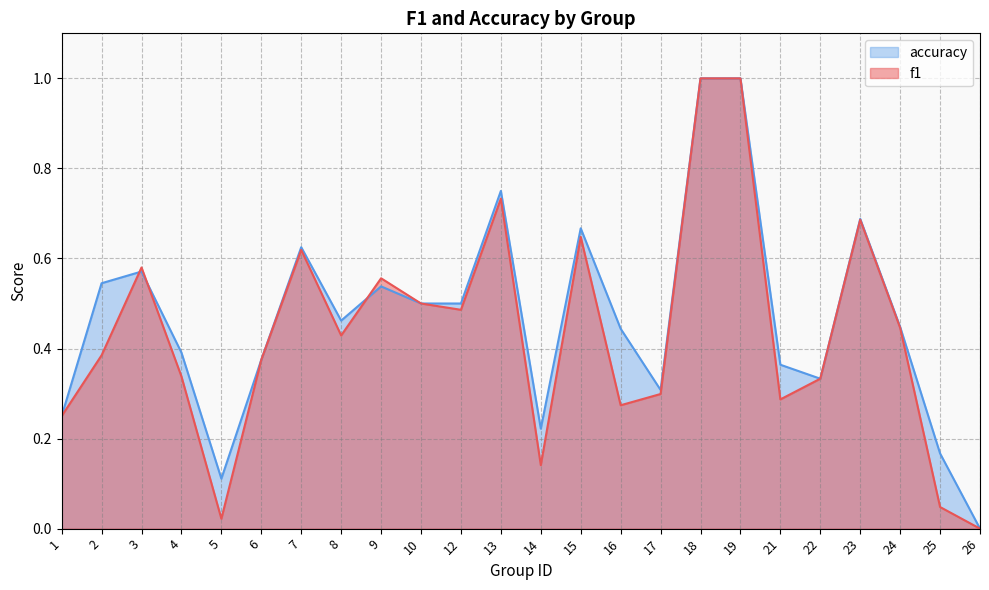

Between 18 and 16, which is larger?

18